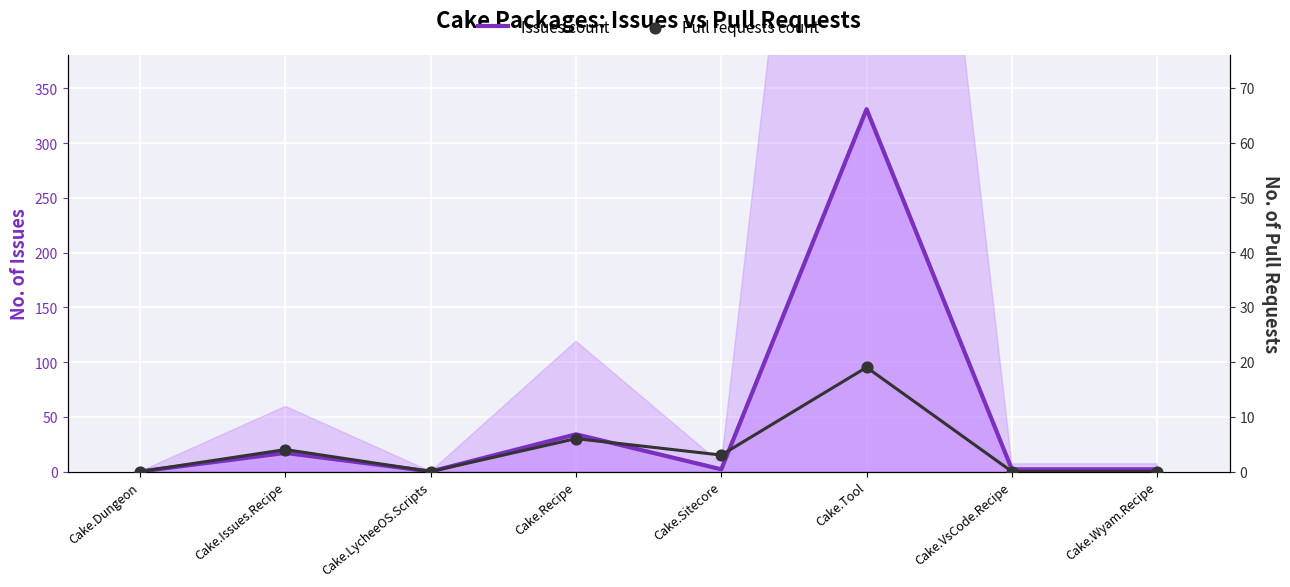

What is the total value across all series at Cake.Issues.Recipe?

21